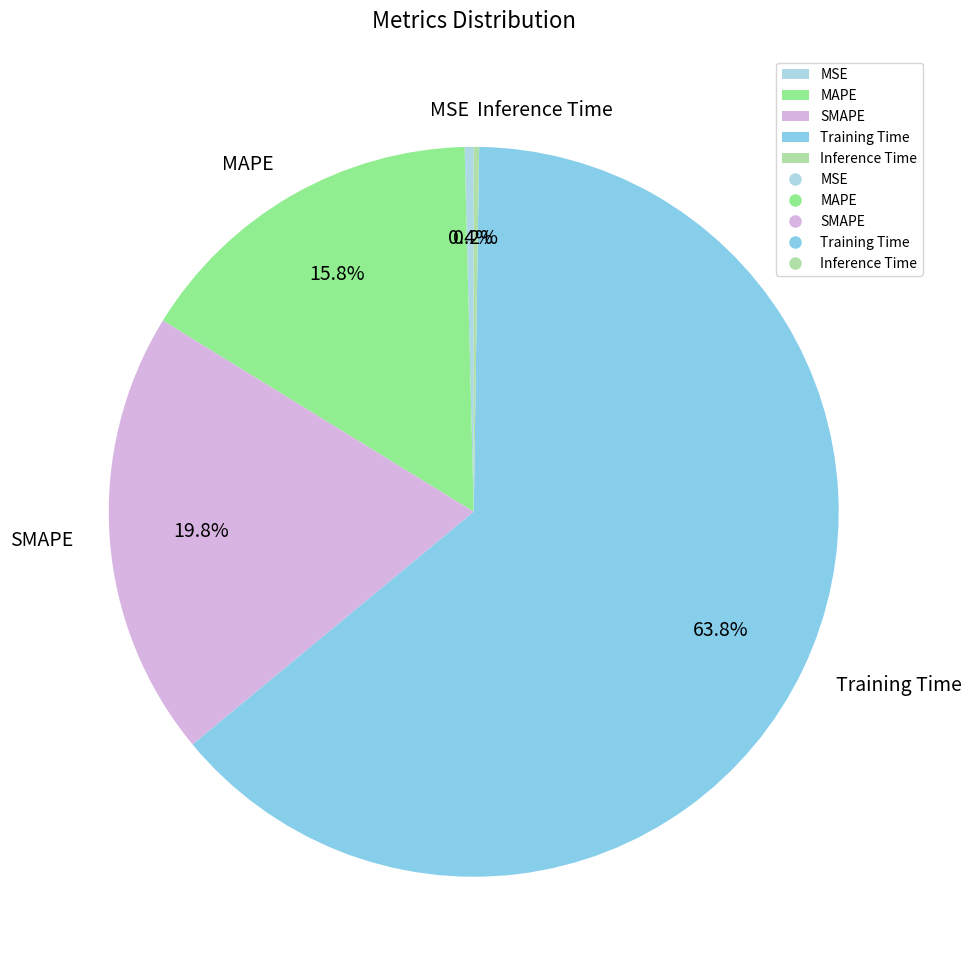

Is the sum of MSE and SMAPE greater than half?

No